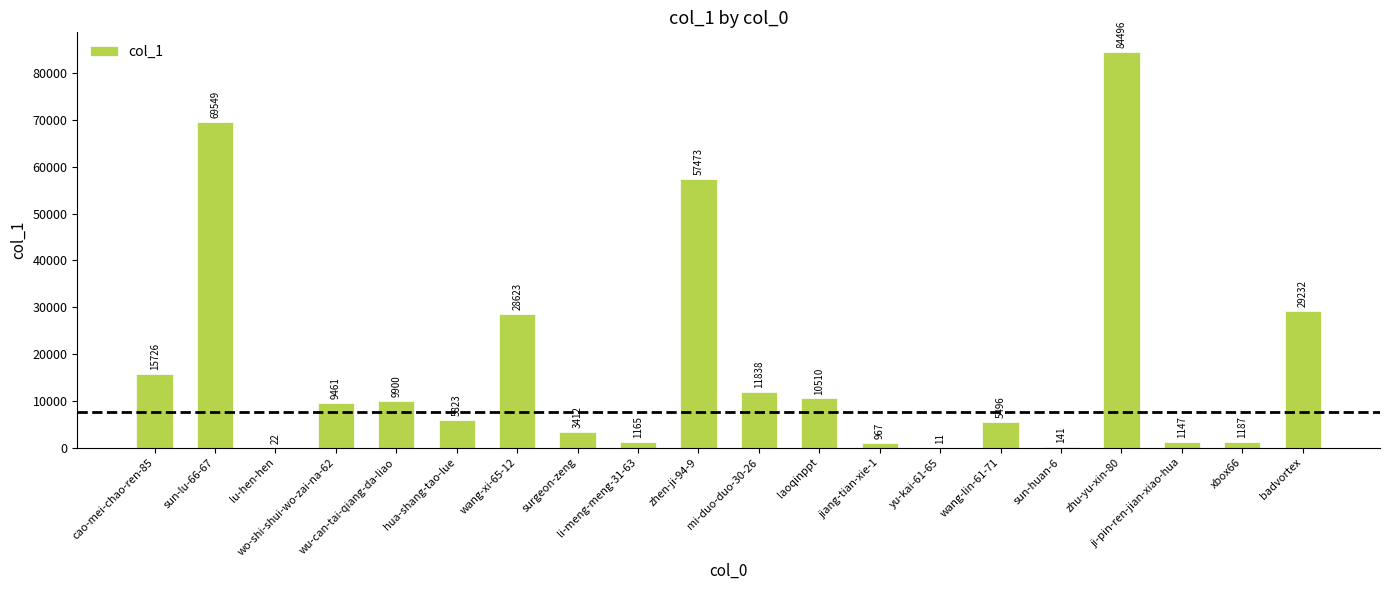

Count the number of data series in this chart.

1